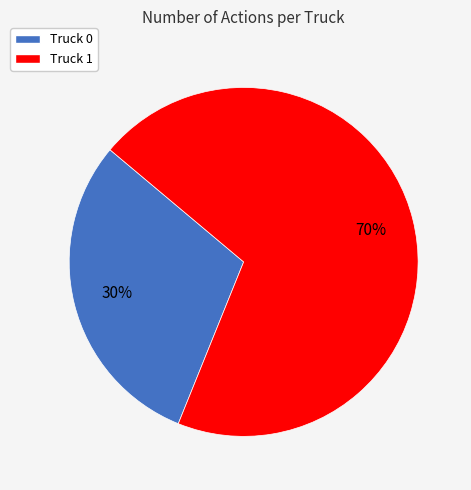

To the nearest percent, what is the difference between the Truck 1 and Truck 0 slice percentages?

40%